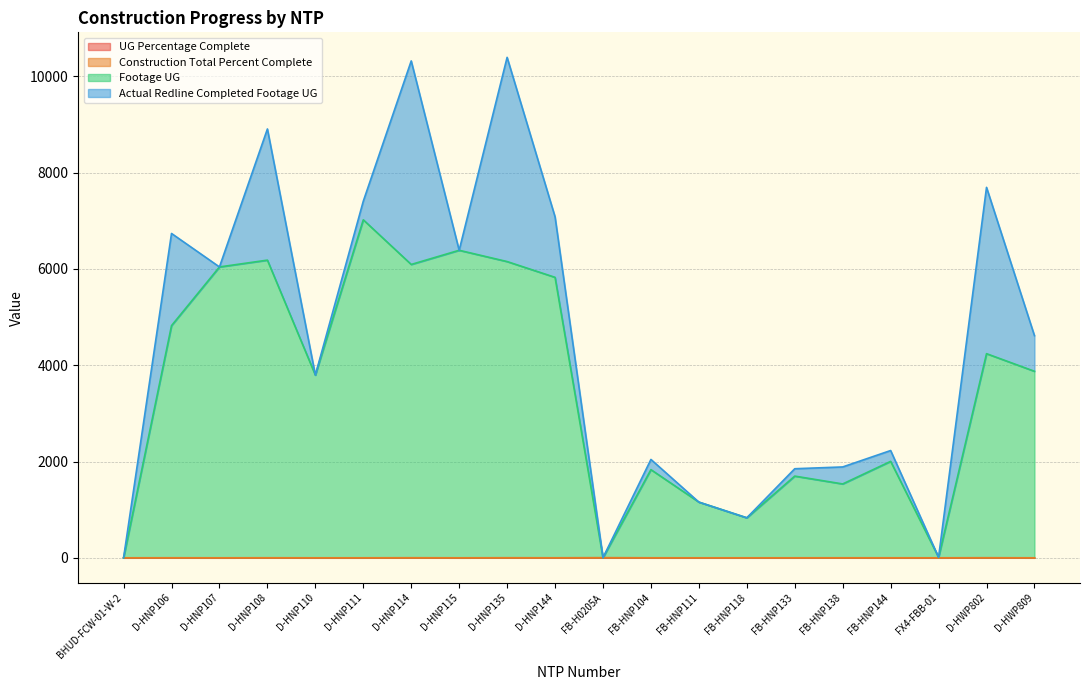

At which label is UG Percentage Complete closest to 0?

BHUD-FCW-01-W-2